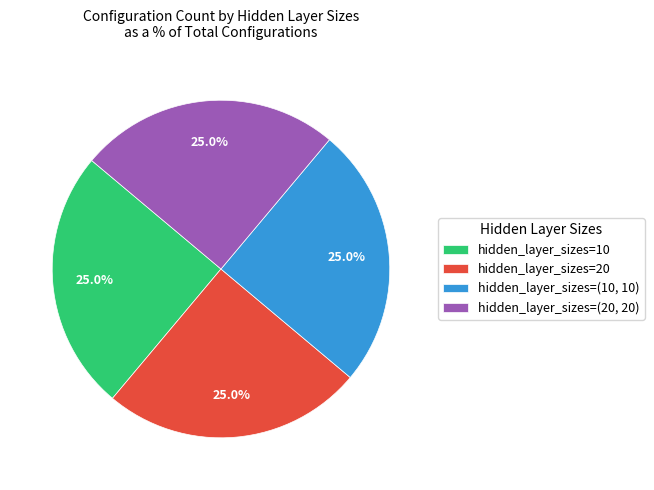

What percentage is NOT represented by hidden_layer_sizes=(10, 10)?

75.0%